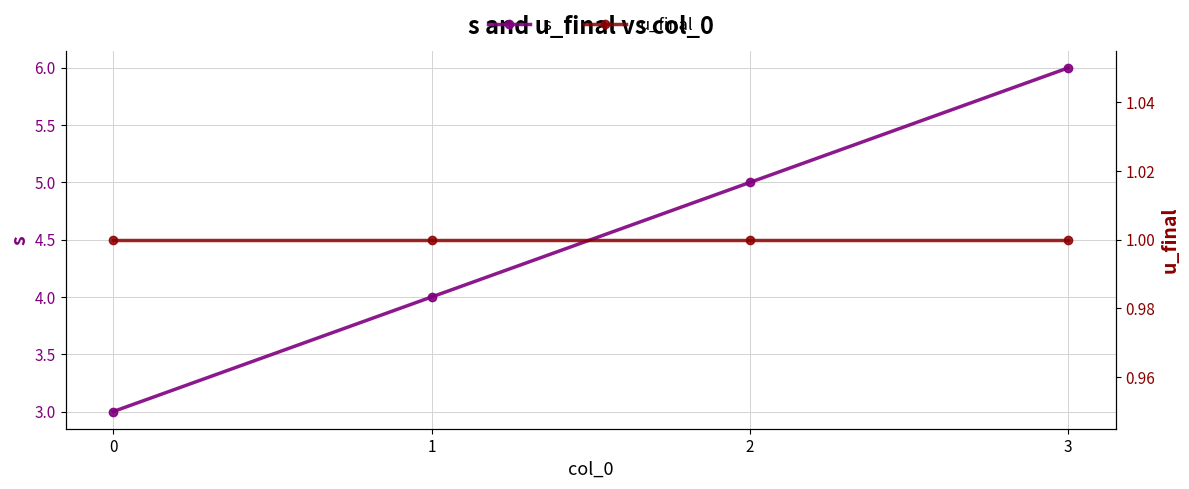

Rank the categories by s value from highest to lowest.

3, 2, 1, 0